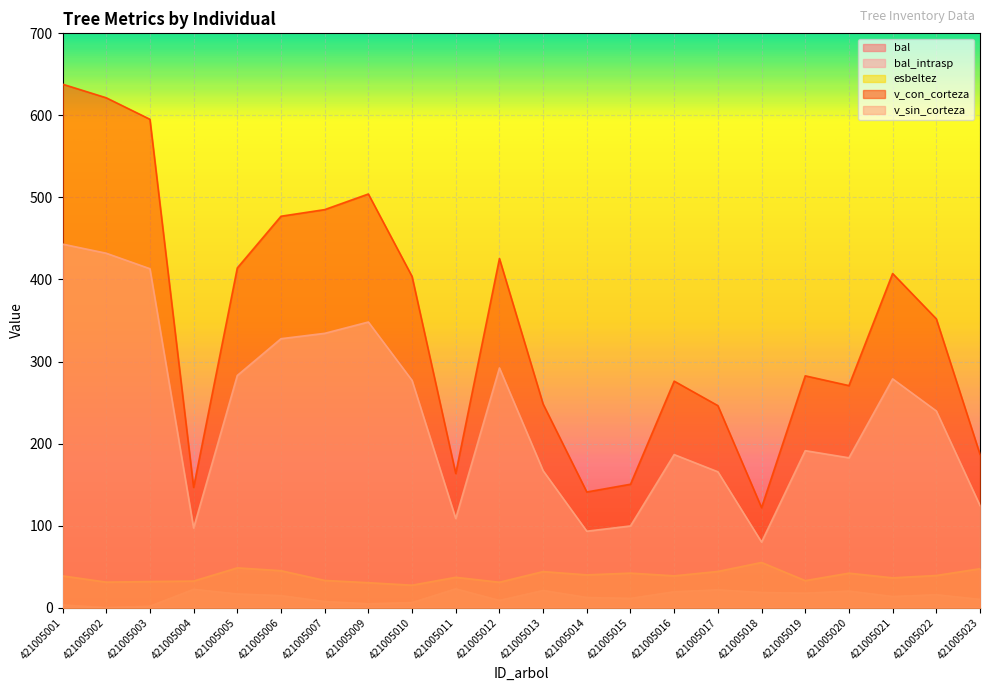

Rank the categories by esbeltez value from highest to lowest.

421005018, 421005005, 421005023, 421005006, 421005017, 421005013, 421005015, 421005020, 421005014, 421005022, 421005016, 421005001, 421005011, 421005021, 421005007, 421005019, 421005004, 421005003, 421005002, 421005012, 421005009, 421005010